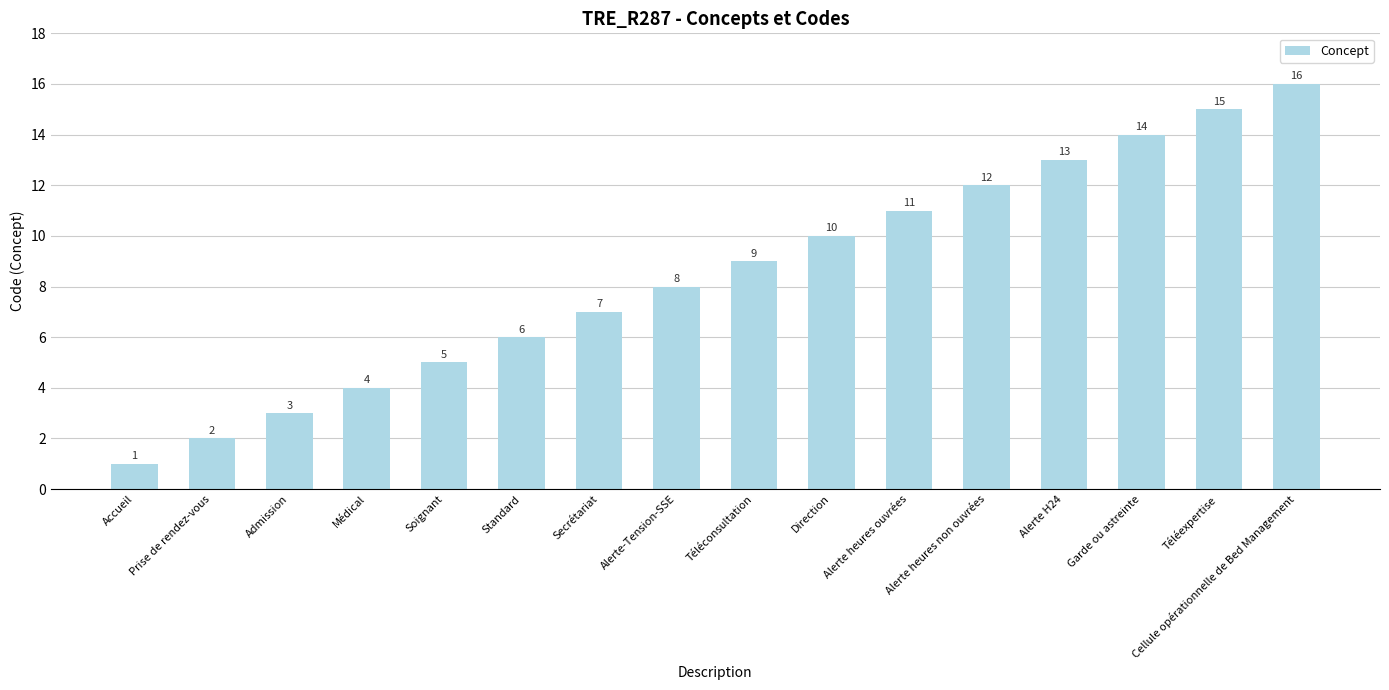

Reading left to right, transcribe all the data shown in this chart.

Accueil=1	Prise de rendez-vous=2	Admission=3	Médical=4	Soignant=5	Standard=6	Secrétariat=7	Alerte-Tension-SSE=8	Téléconsultation=9	Direction=10	Alerte heures ouvrées=11	Alerte heures non ouvrées=12	Alerte H24=13	Garde ou astreinte=14	Téléexpertise=15	Cellule opérationnelle de Bed Management=16